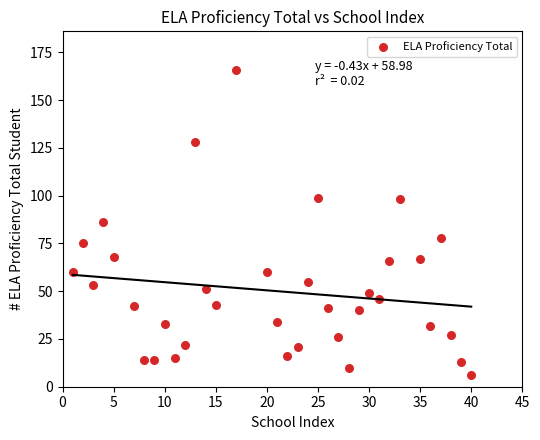

What is the range of X values (max minus min)?

39